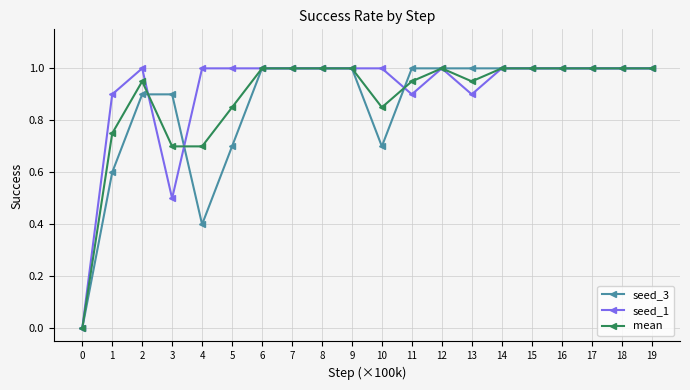

At 4, list the series in order from largest to smallest.

seed_1, mean, seed_3